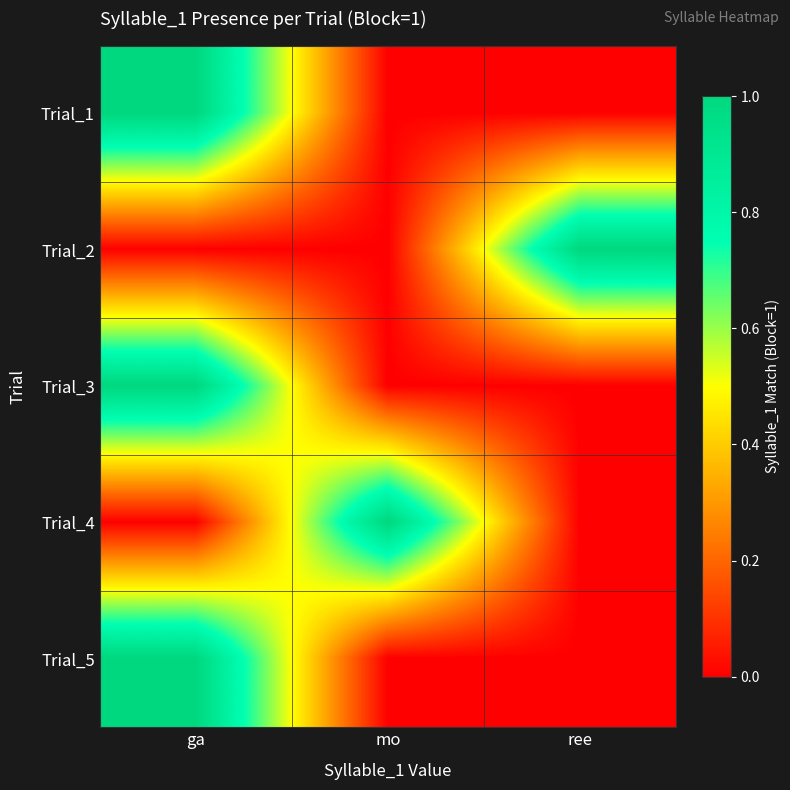

Rank the series at ga from highest to lowest value.

Trial_1, Trial_3, Trial_5, Trial_2, Trial_4